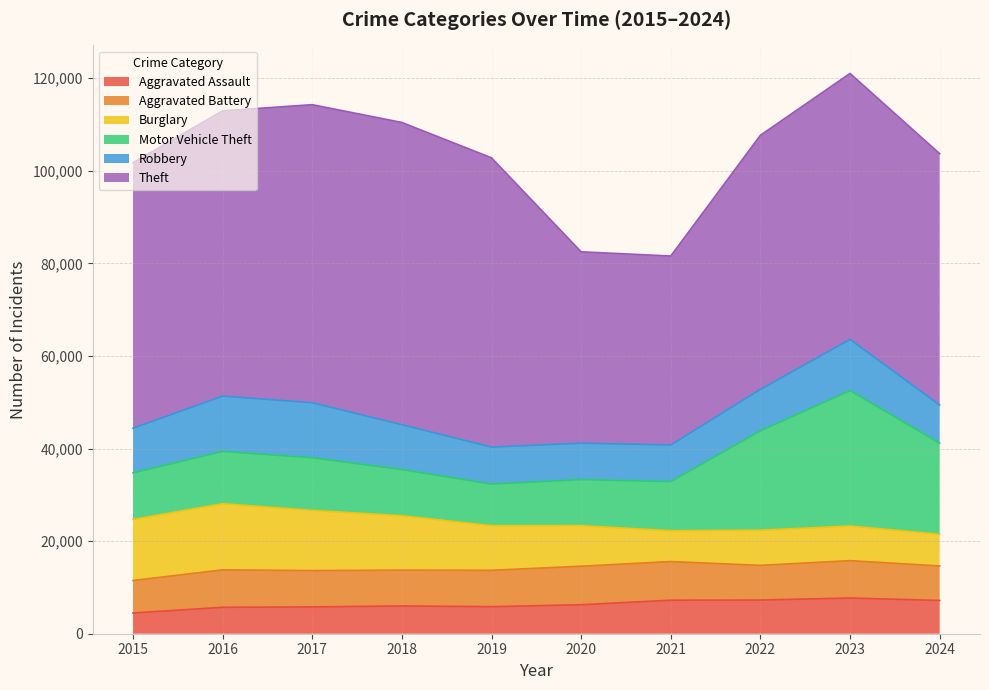

How many intersections are there between Burglary and Robbery?

1